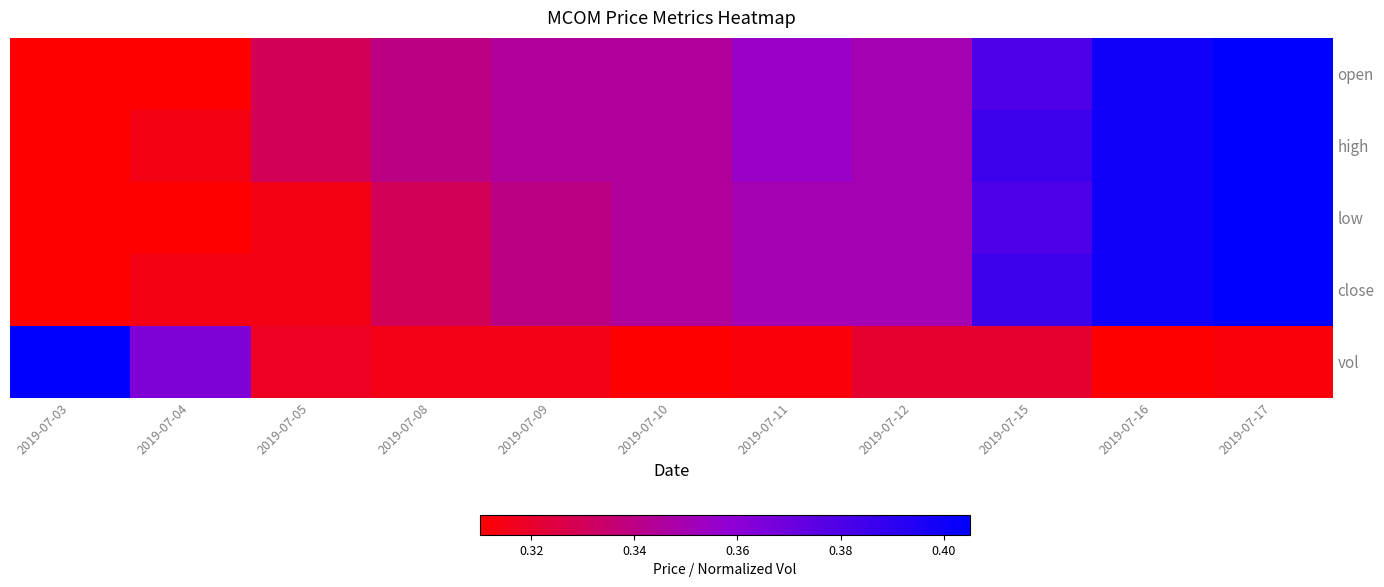

What is the smallest value displayed?

0.3